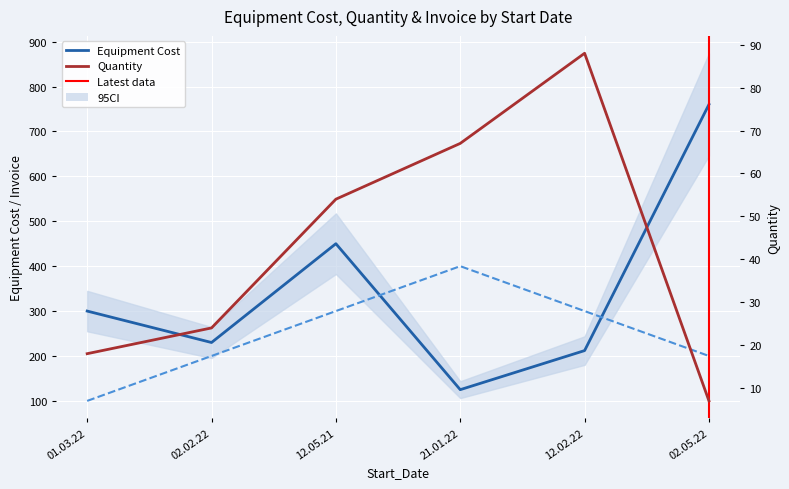

Which series changed the most between 01.03.22 and 02.05.22?

Equipment Cost